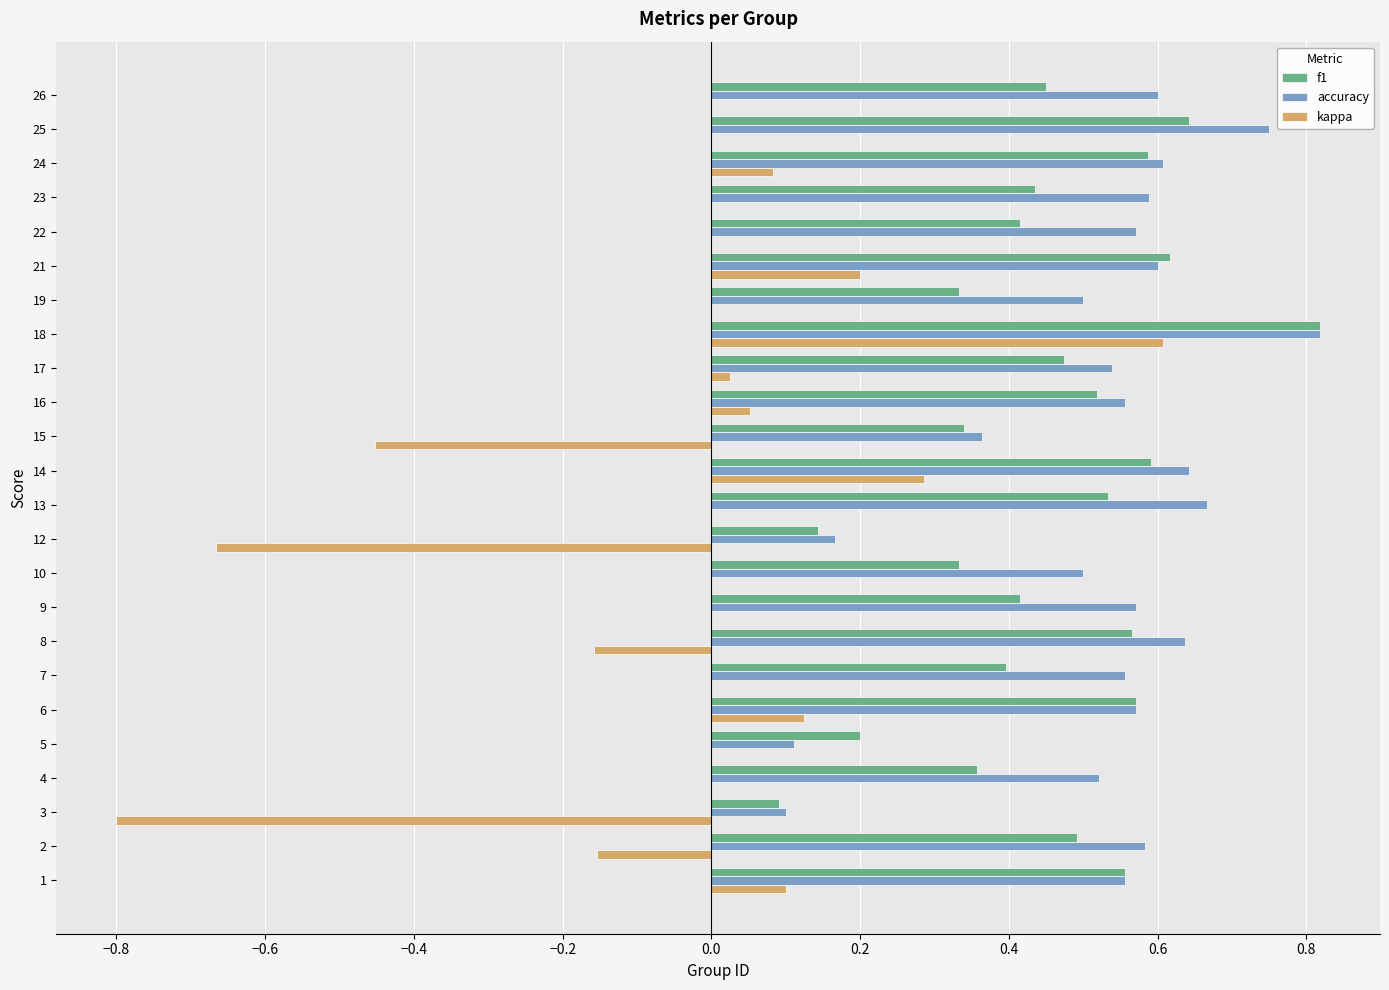

Which series changed the most between 3 and 6?

kappa